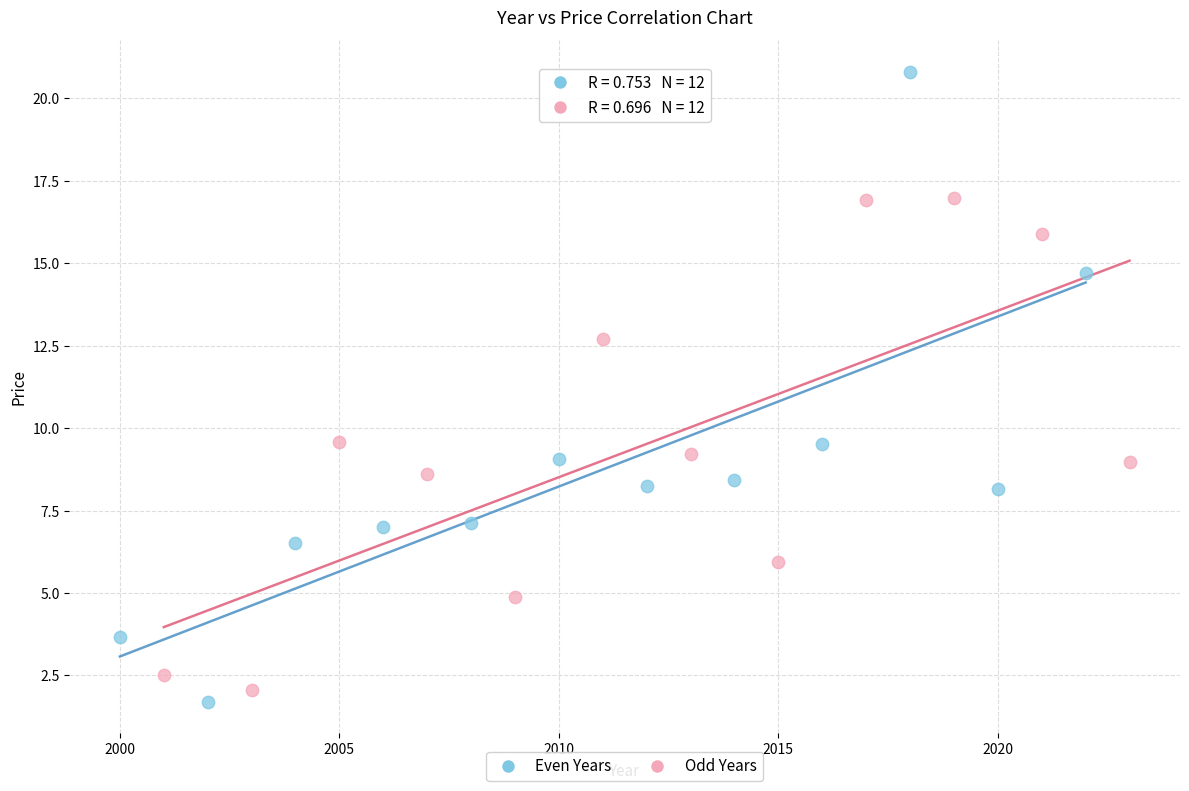

What are all the series names shown in the legend?

Even Years, Odd Years